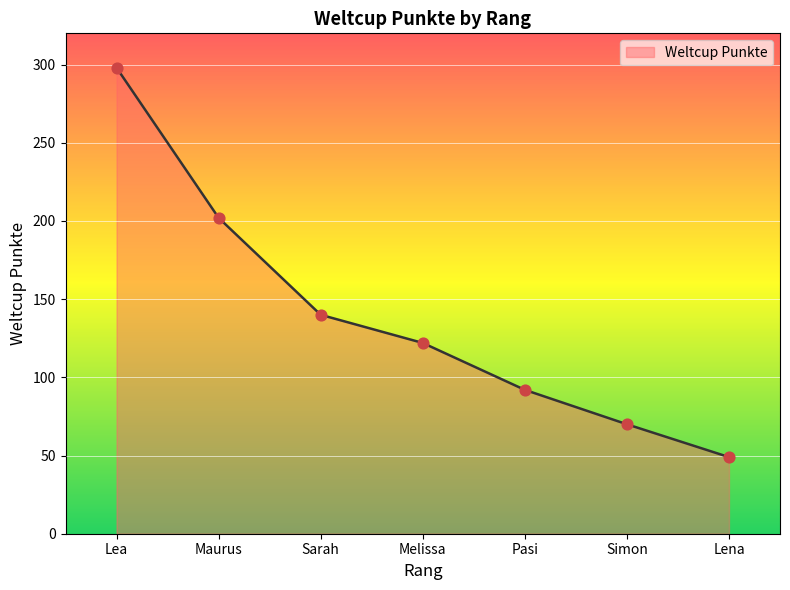

Which has a higher value, Maurus or Sarah?

Maurus